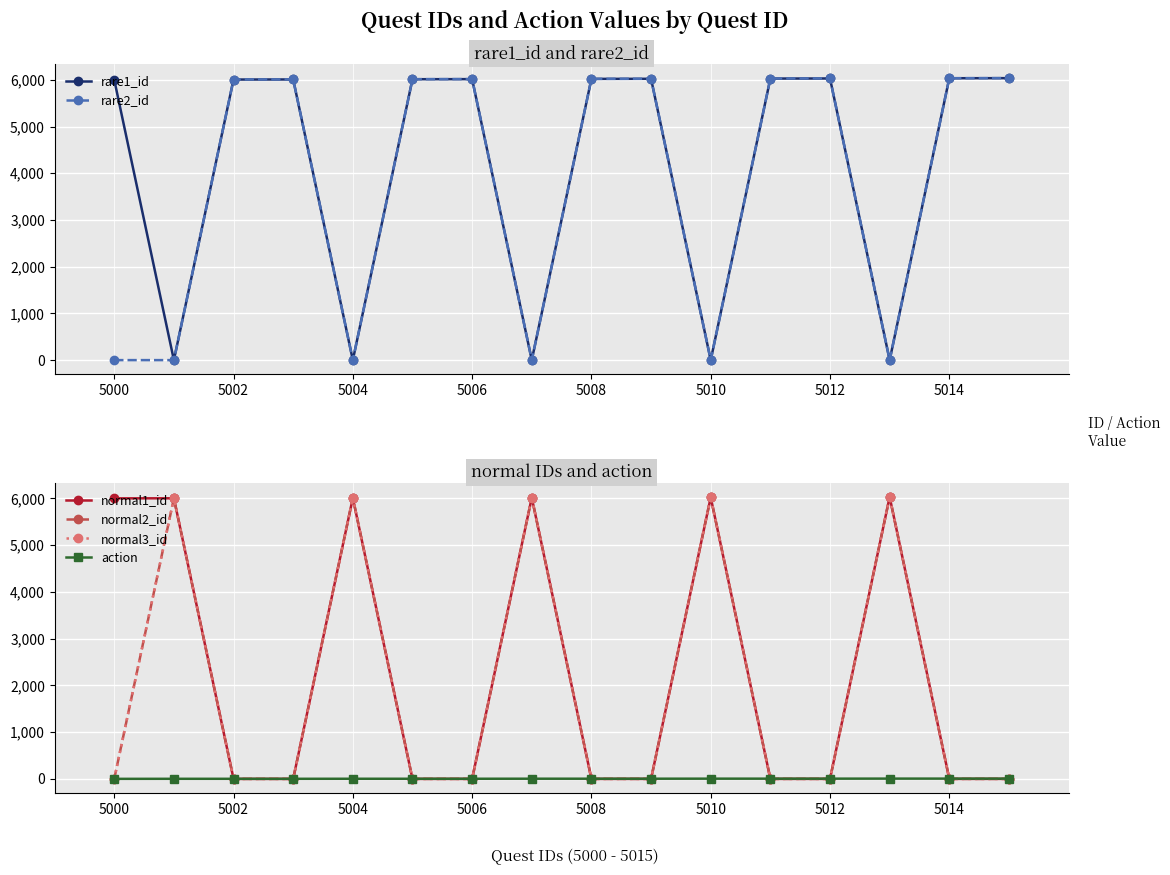

After their last crossing, which series has the higher values: action or rare1_id?

rare1_id